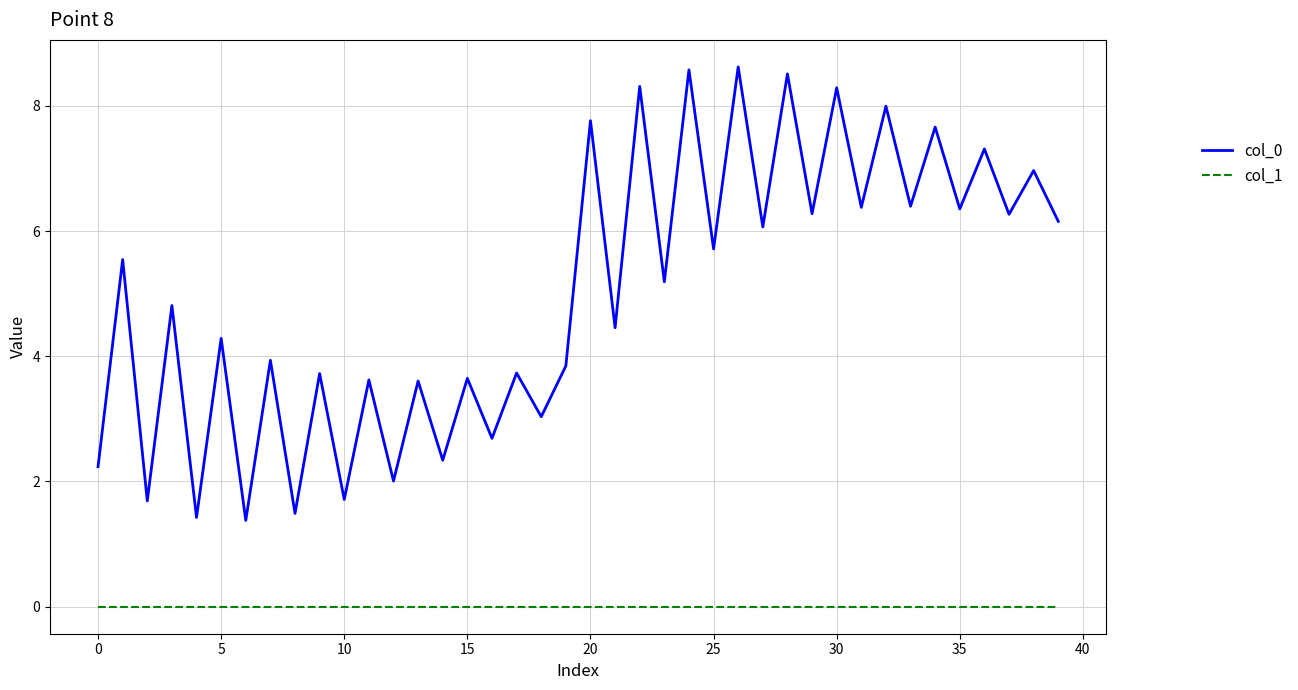

Which series has the widest spread of values?

col_0